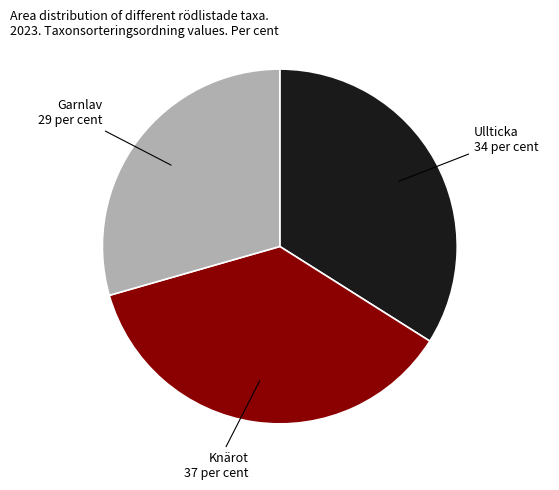

Does any single category account for the majority?

No